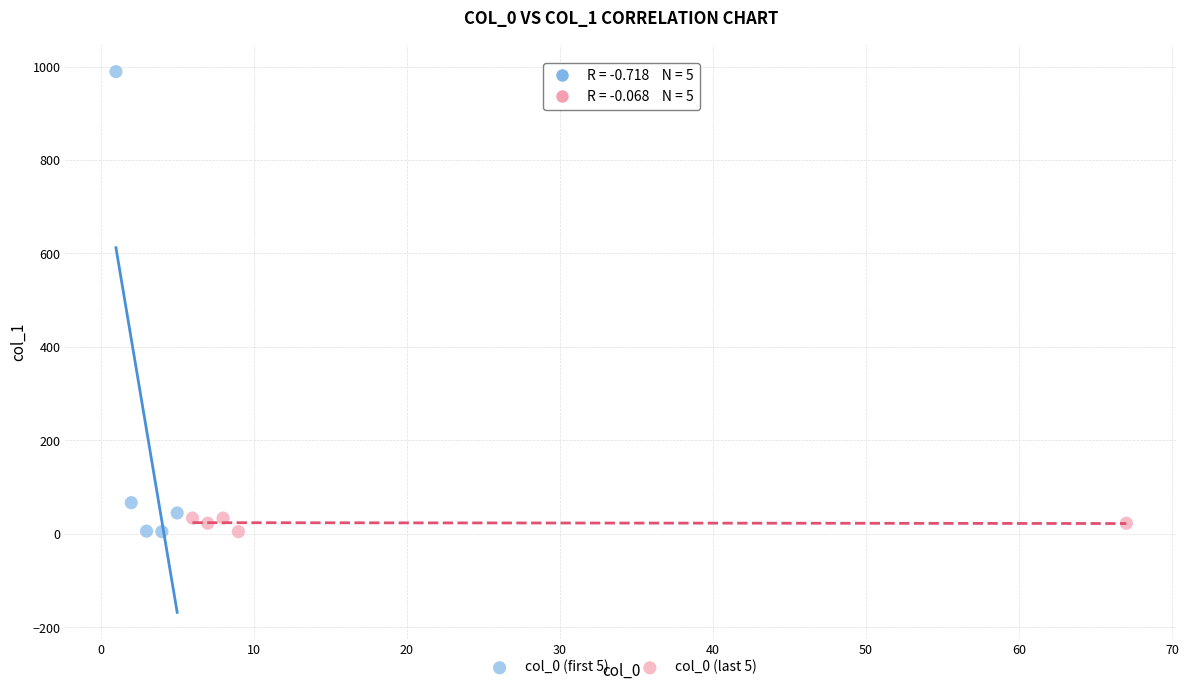

Which series contains the highest Y value?

col_0 (first 5)